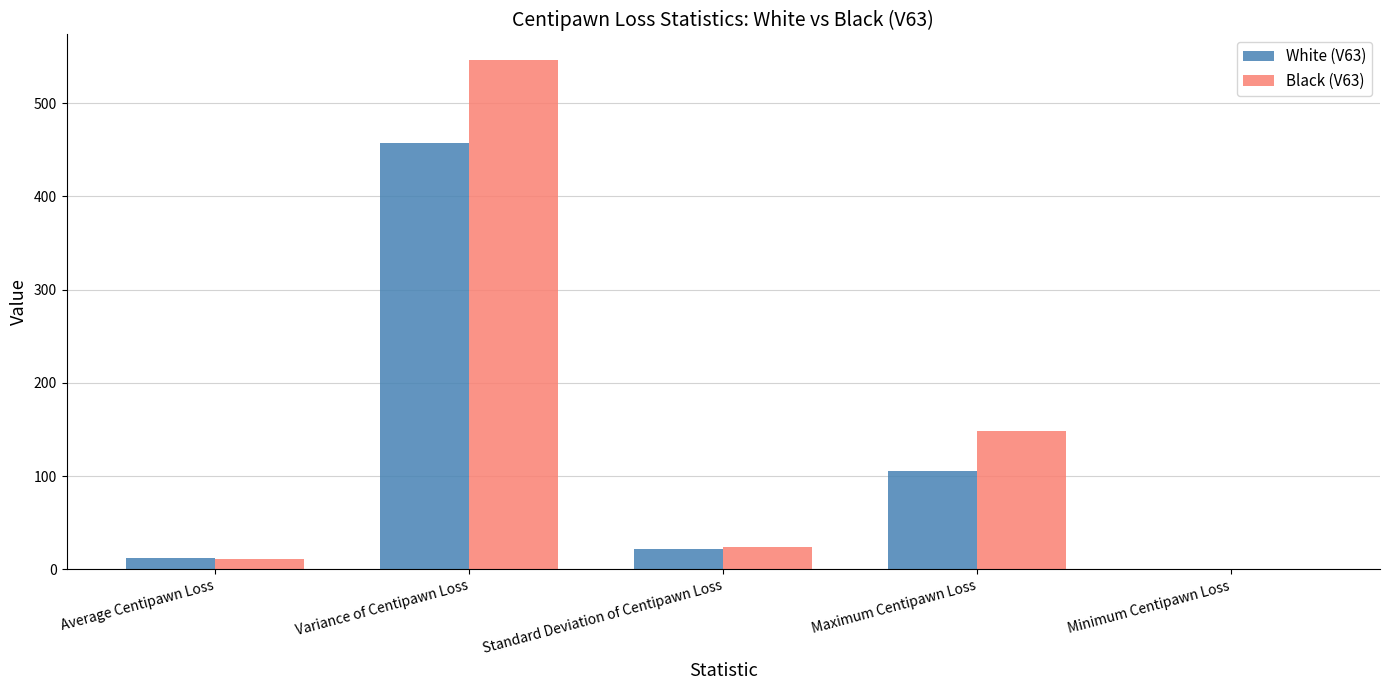

At which label is White (V63) closest to 228?

Maximum Centipawn Loss